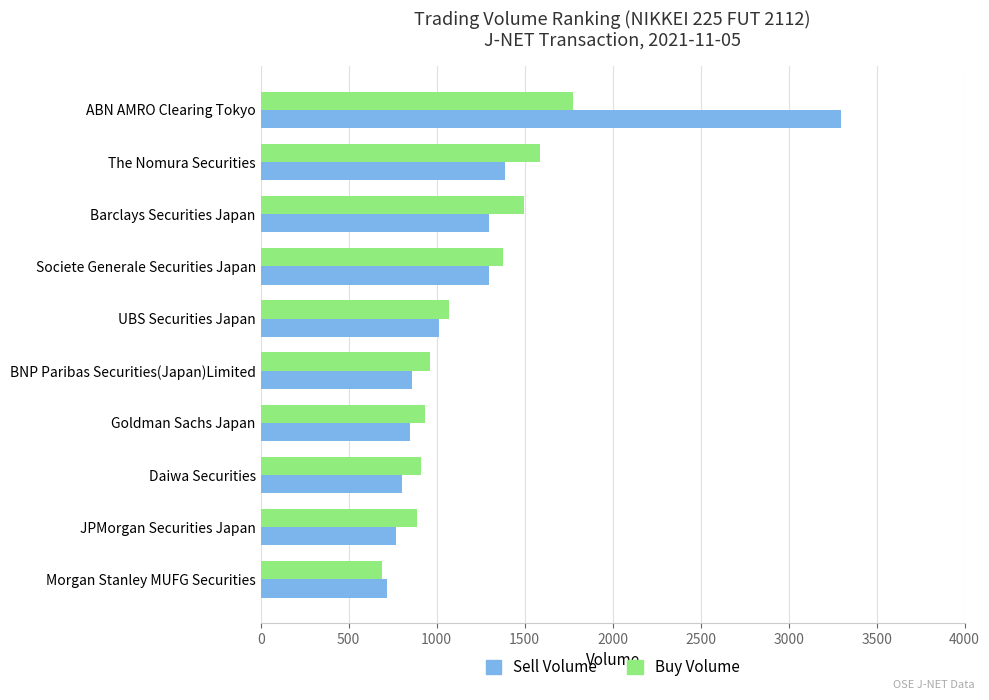

Which series has the widest spread of values?

Sell Volume